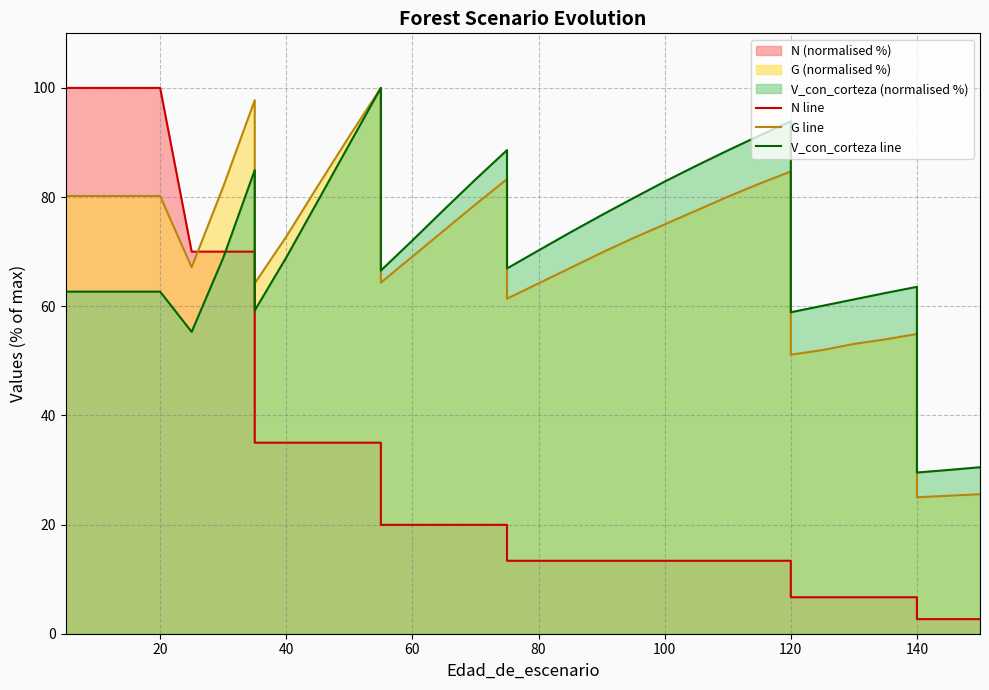

What is the sum of all N line values?

1159.8